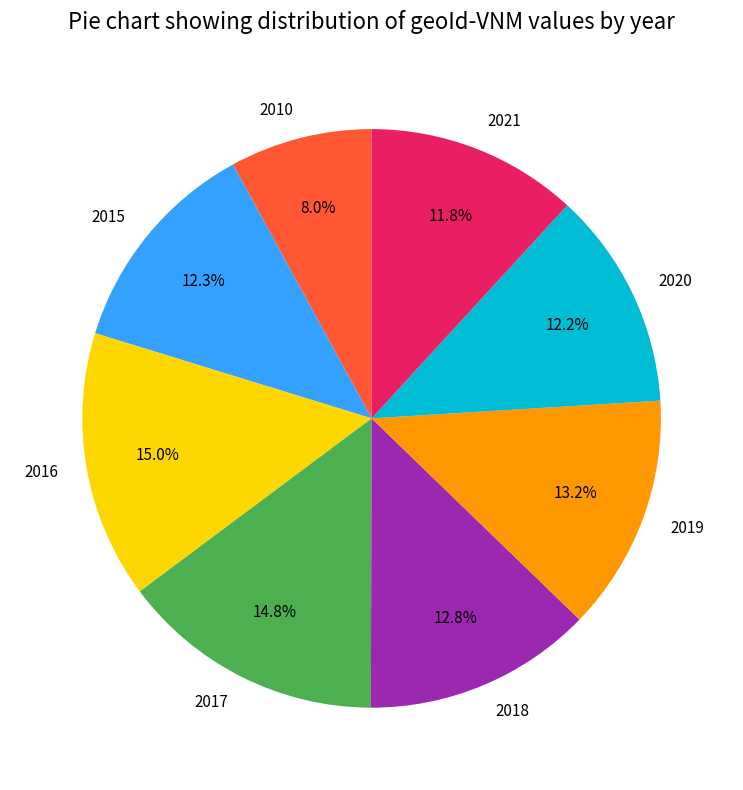

To the nearest percent, what portion does 2021 represent?

12%